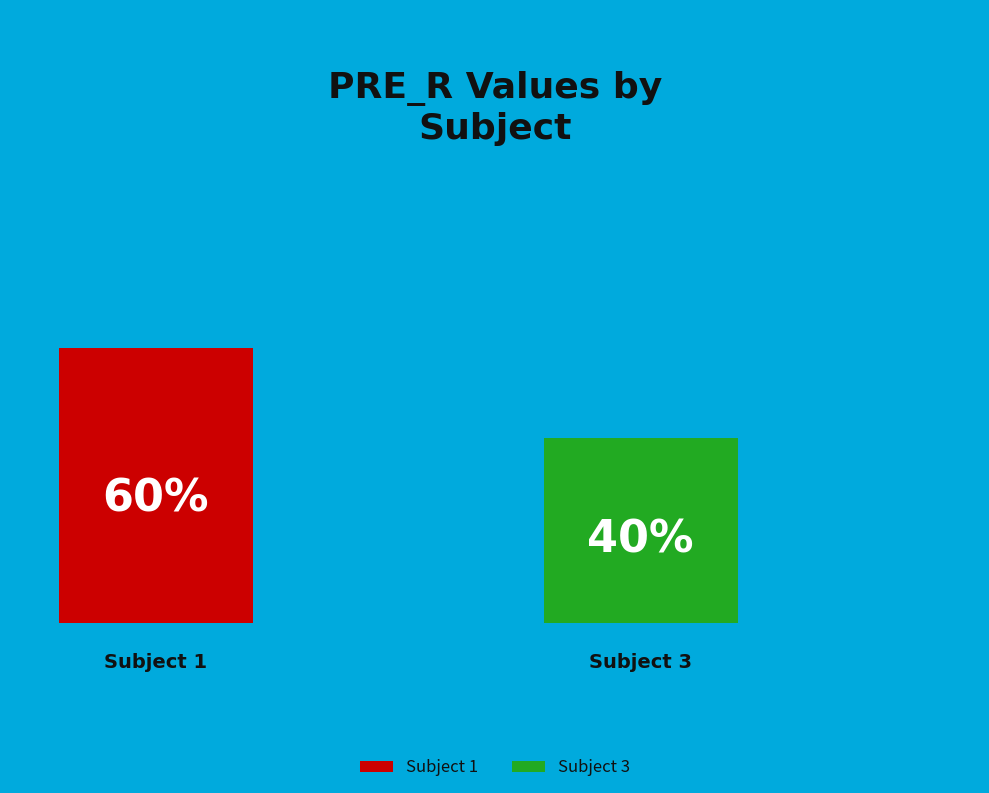

Rank the categories by value from lowest to highest.

3, 1